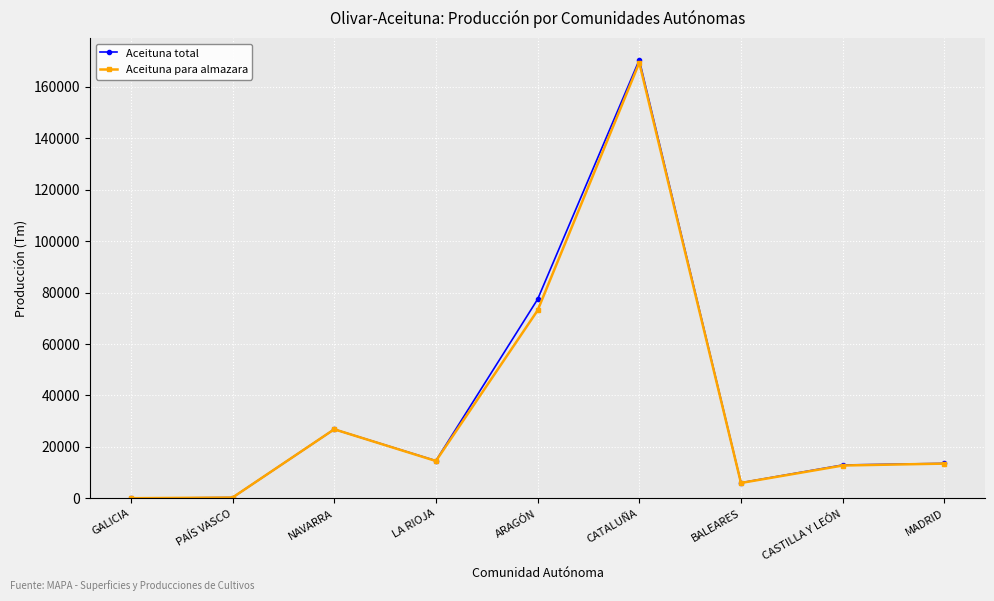

What is the total value across all series at CASTILLA Y LEÓN?

25786